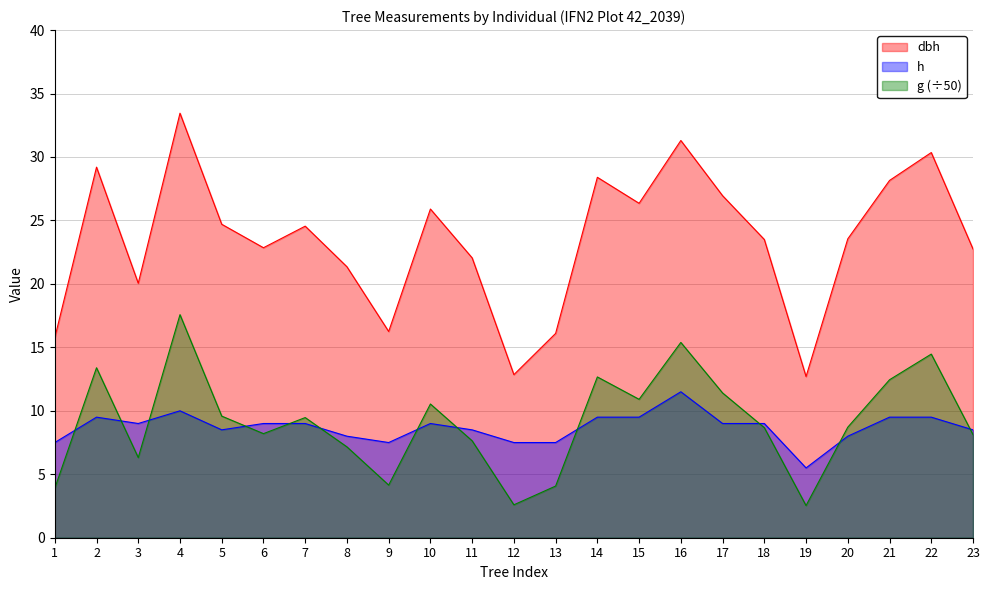

What are all the series names shown in the legend?

dbh, h, g (÷50)